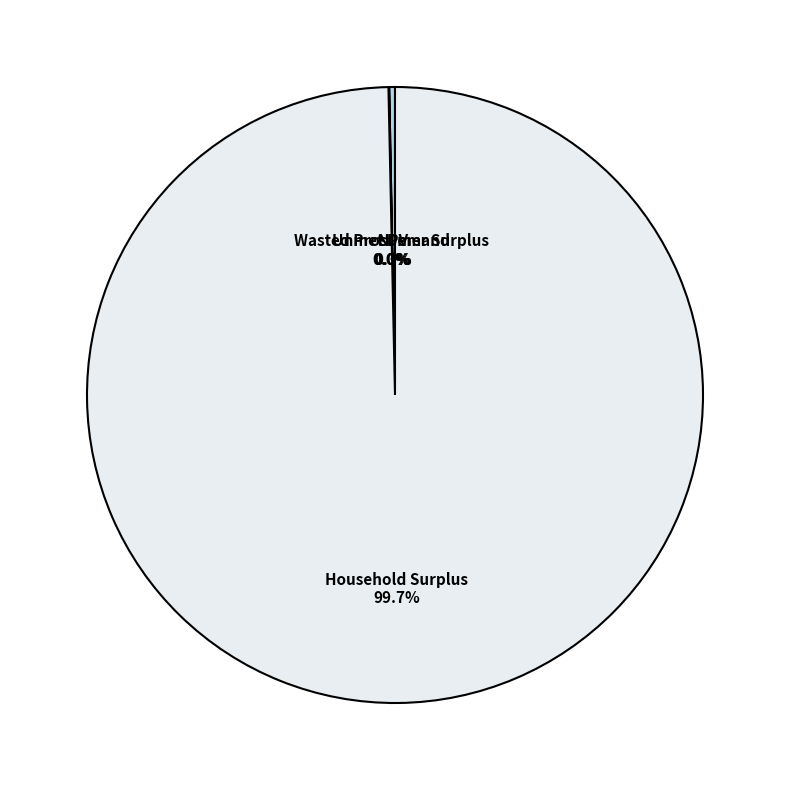

The Household Surplus slice represents 100% of the pie. True or false?

True